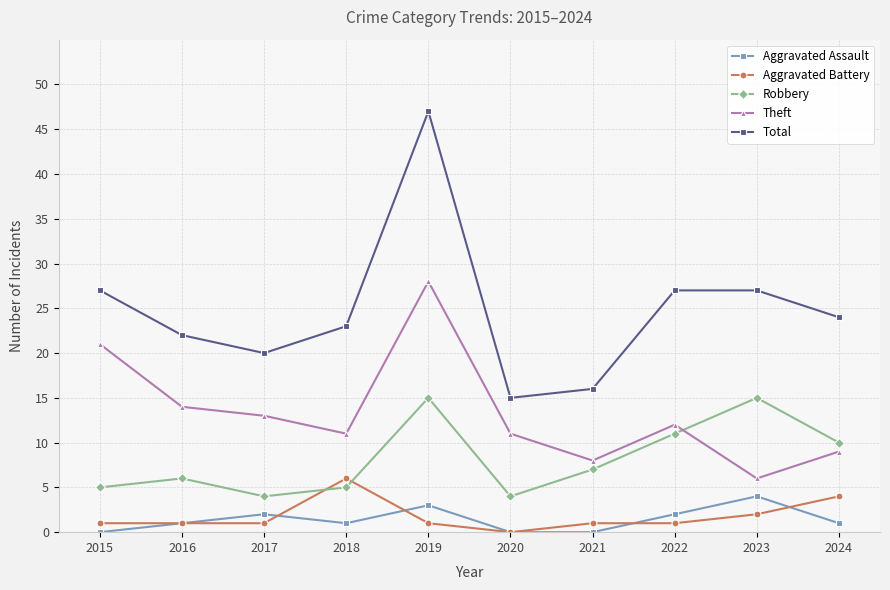

How many data points in Robbery are less than 7?

5